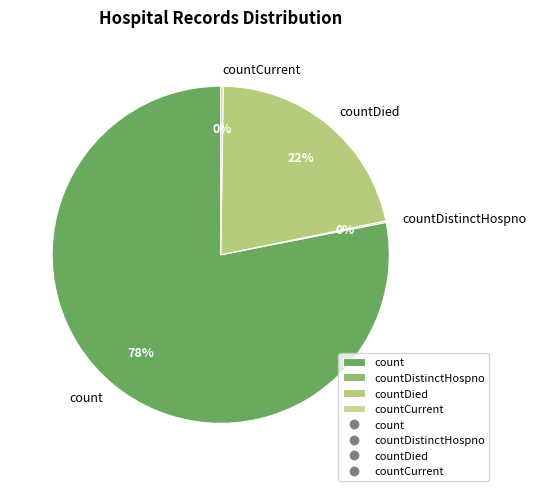

Which slice represents more than half of the pie?

count